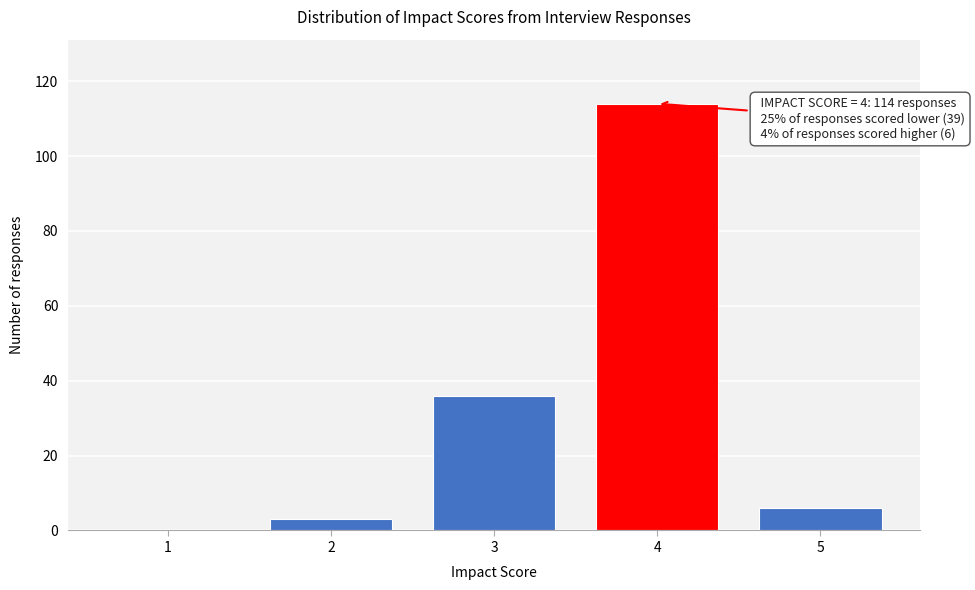

Reading right to left, extract all data points from this chart.

5=6	4=114	3=36	2=3	1=0